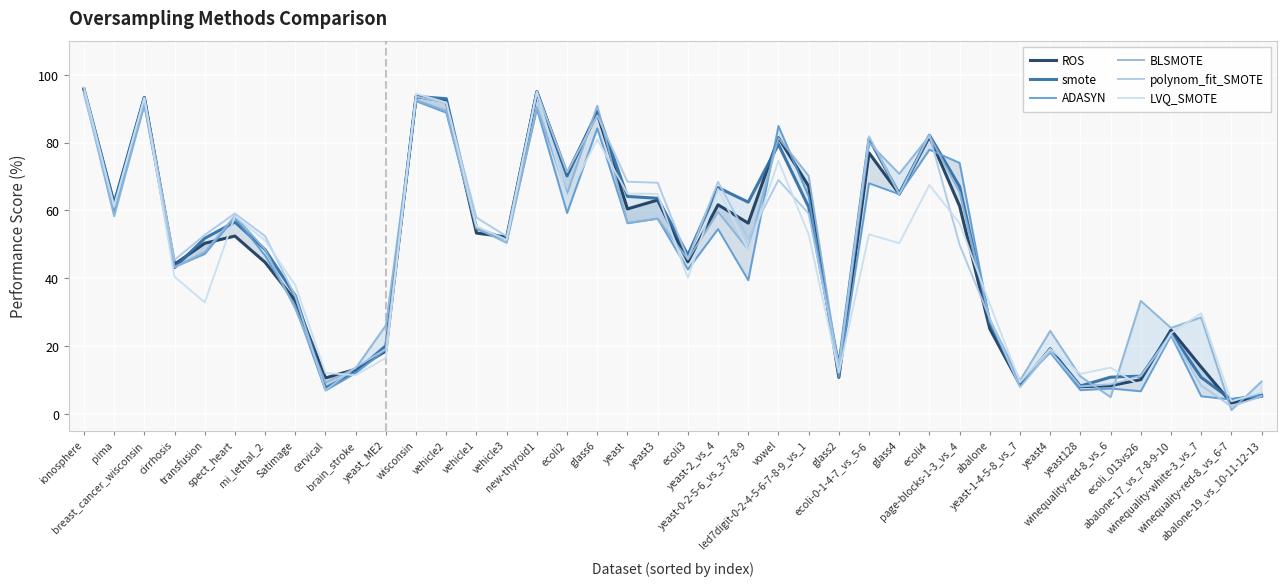

Count the number of categories in the chart.

40